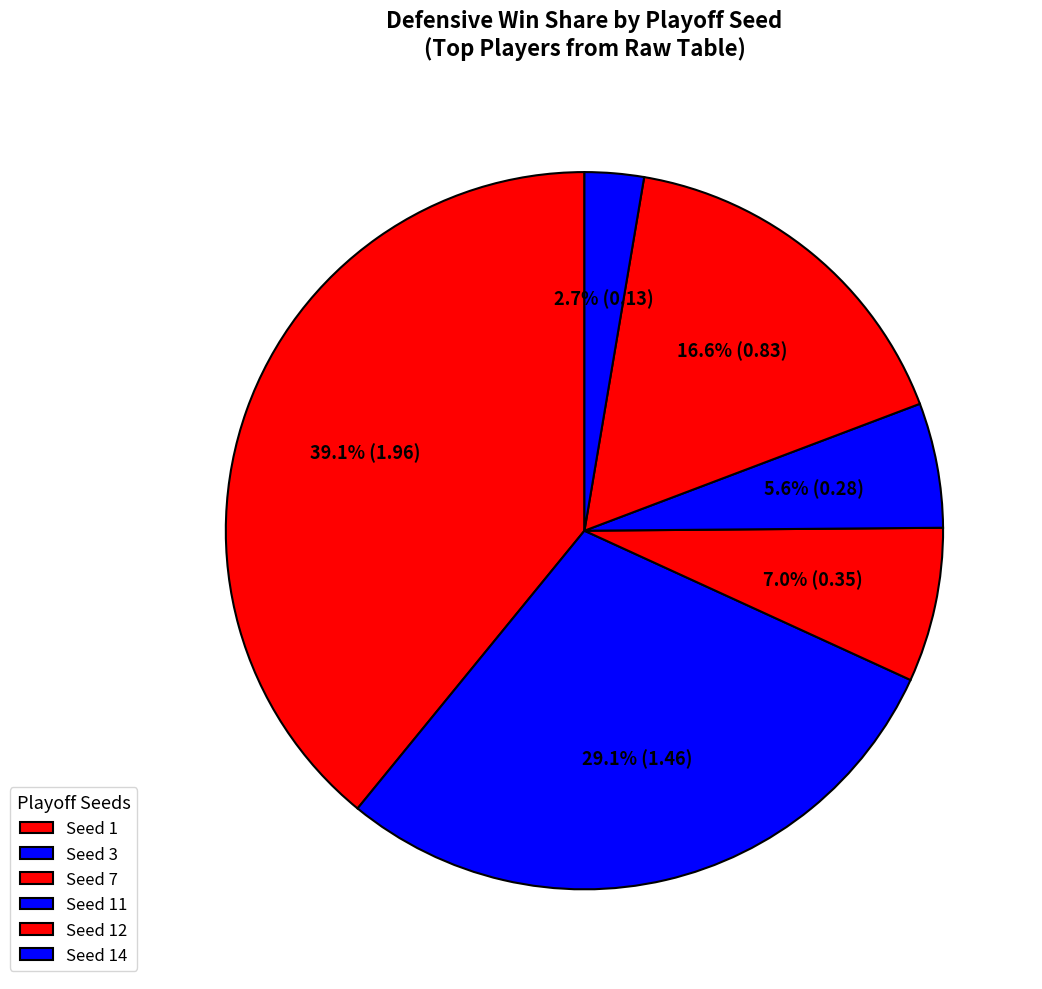

How many segments does this pie chart have?

6